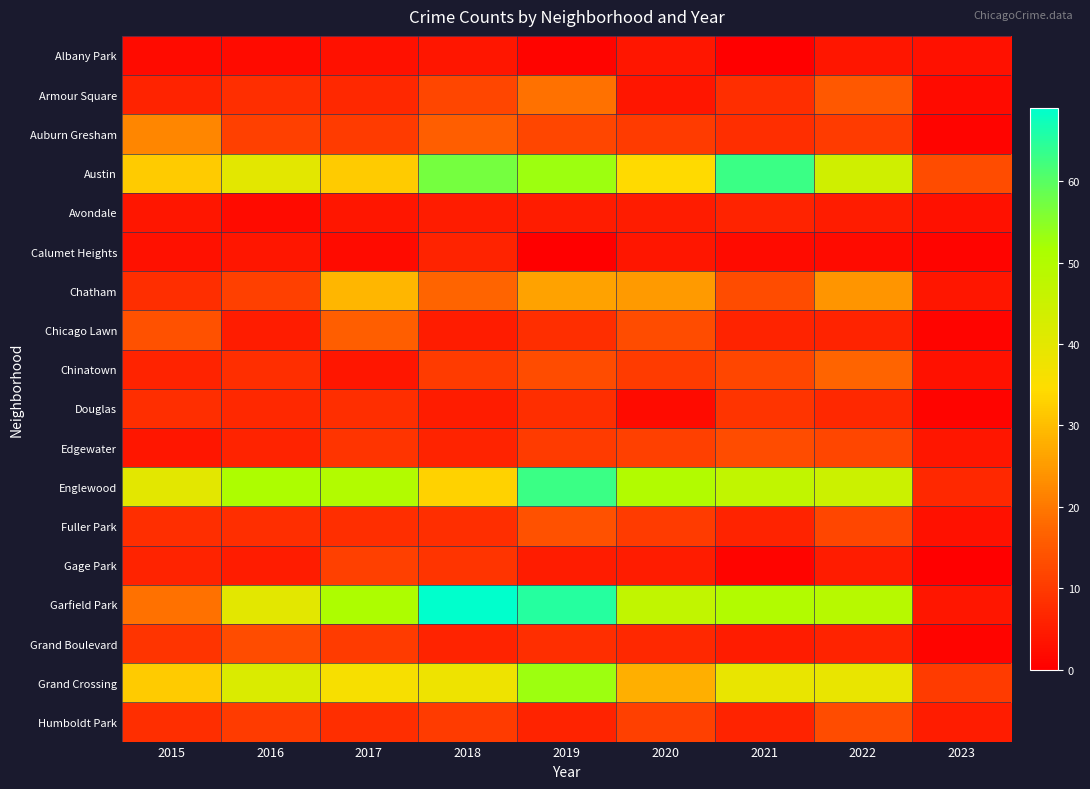

Between 2017 and 2023, which is larger?

2017